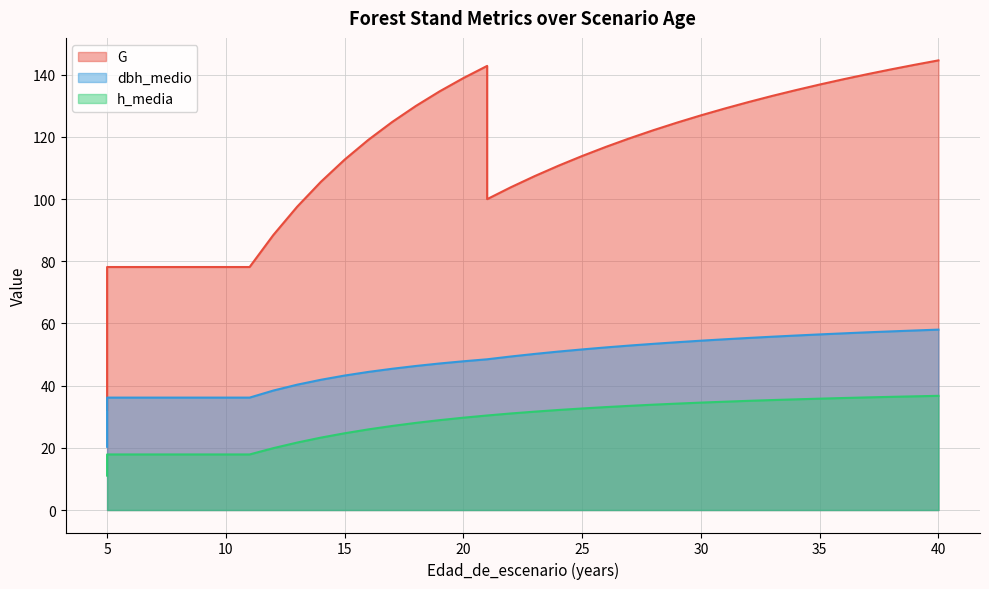

What is the difference between the highest and lowest values at 25?

81.2